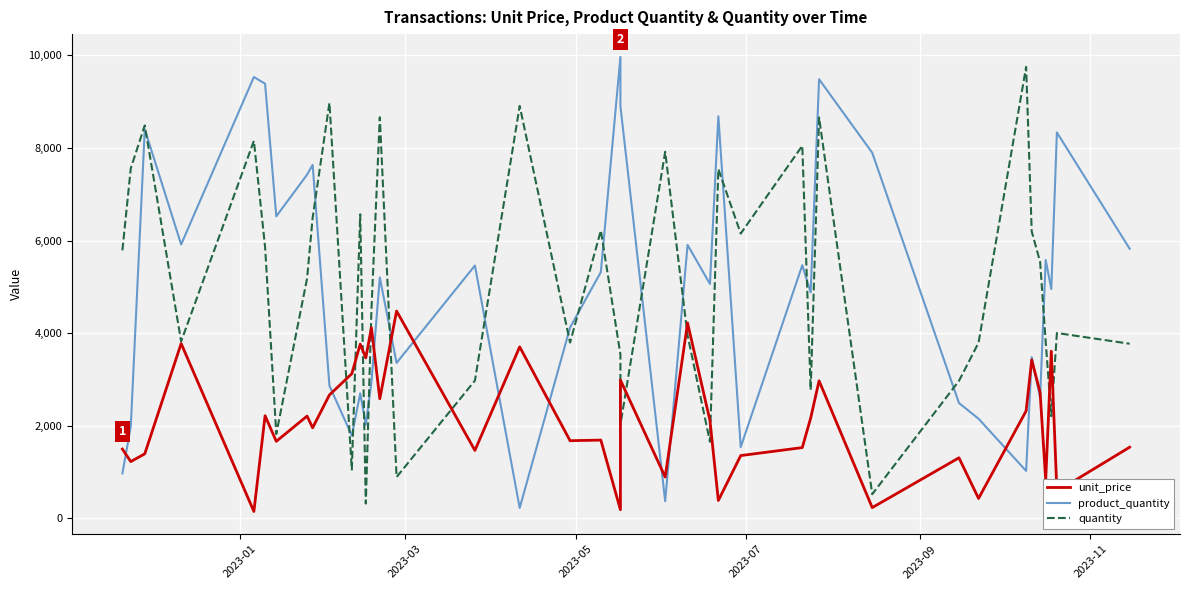

How many intersections are there between unit_price and quantity?

12